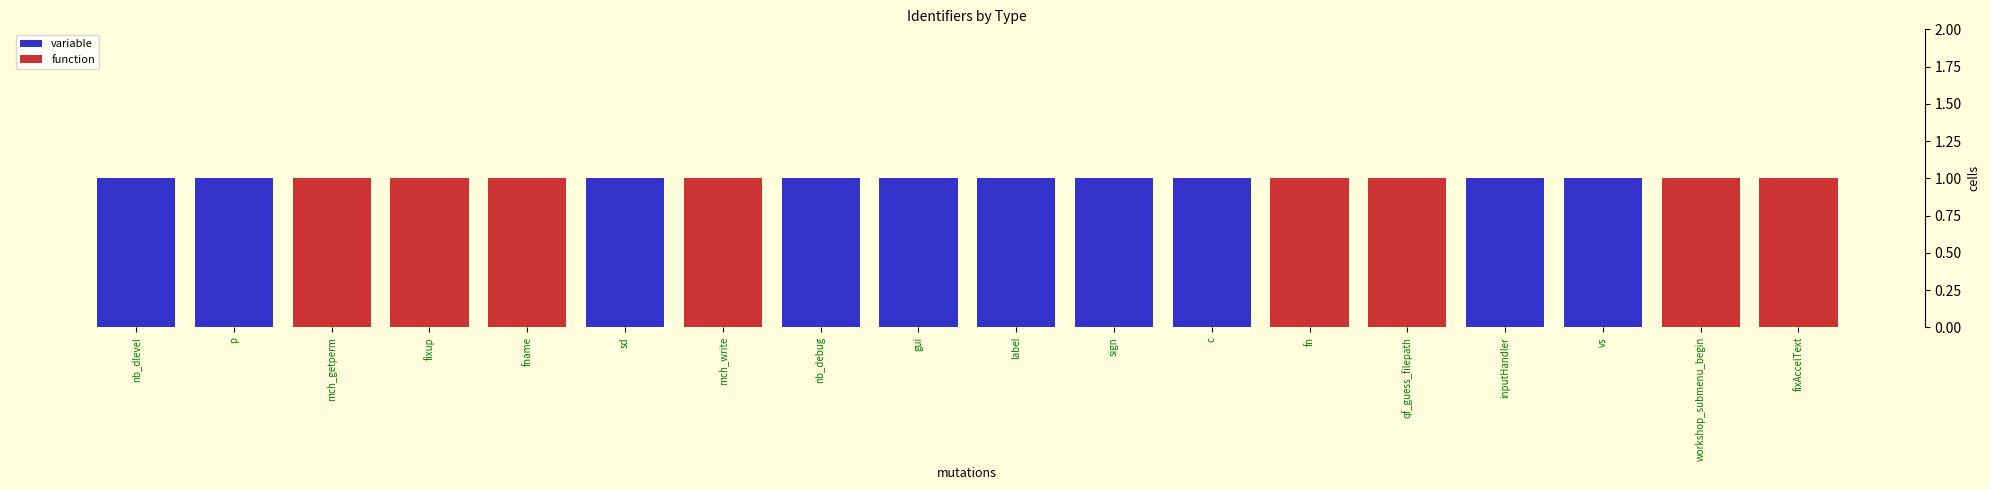

The value of variable at label is 1. True or false?

True